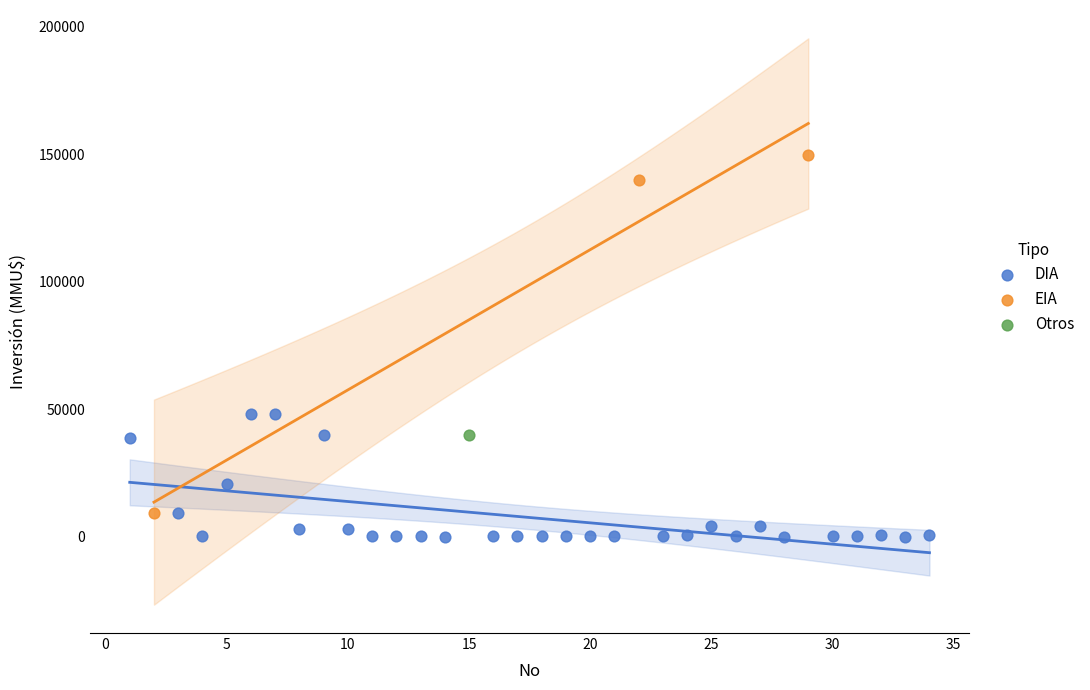

Which series contains the highest Y value?

EIA